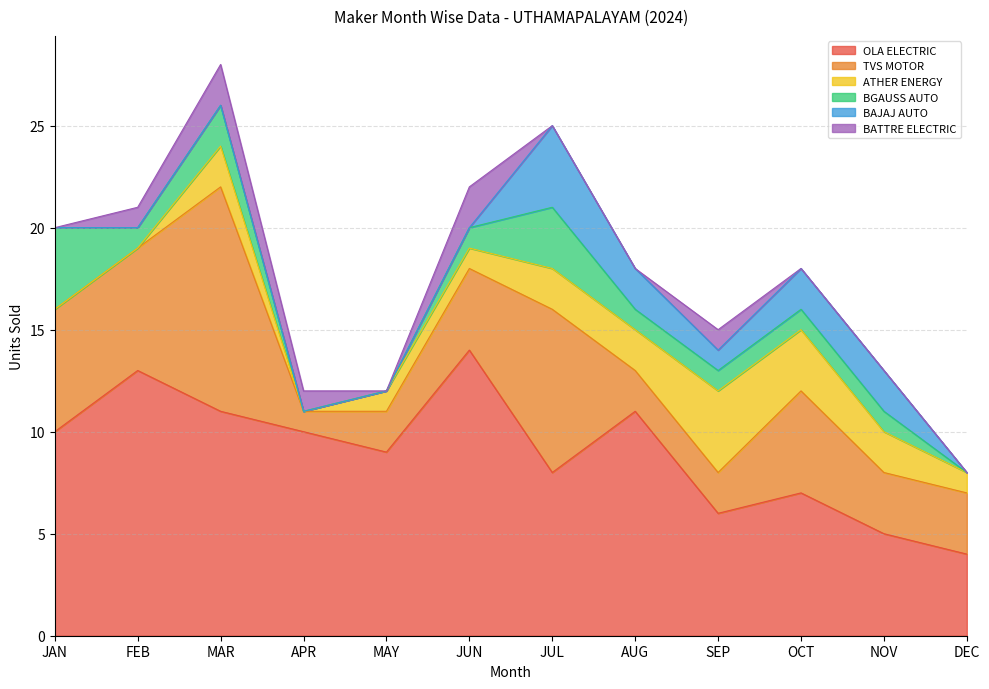

What are all the series names shown in the legend?

OLA ELECTRIC, TVS MOTOR, ATHER ENERGY, BGAUSS AUTO, BAJAJ AUTO, BATTRE ELECTRIC